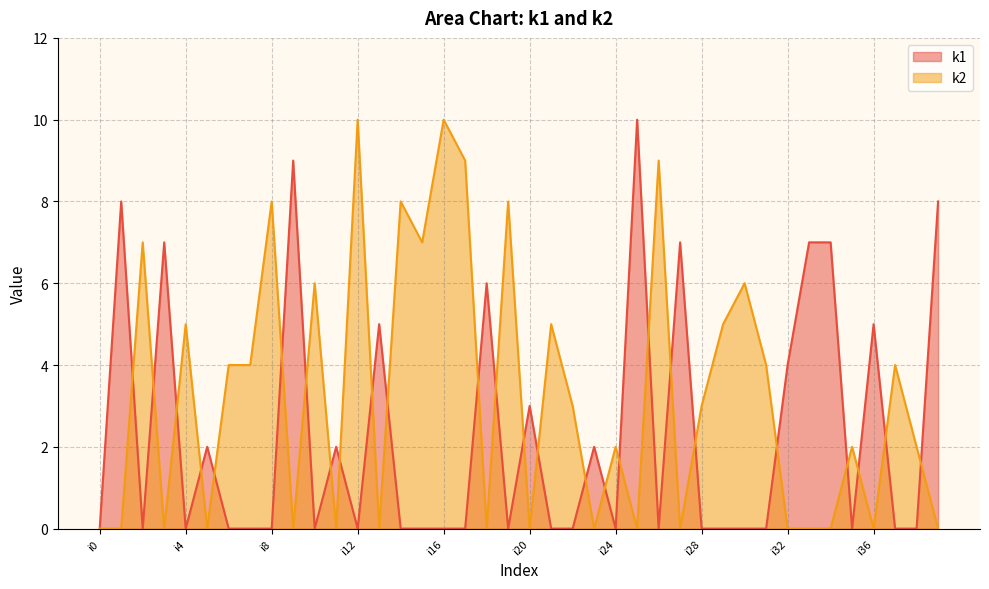

What is the sum of the k2 values at i19 and i7?

12